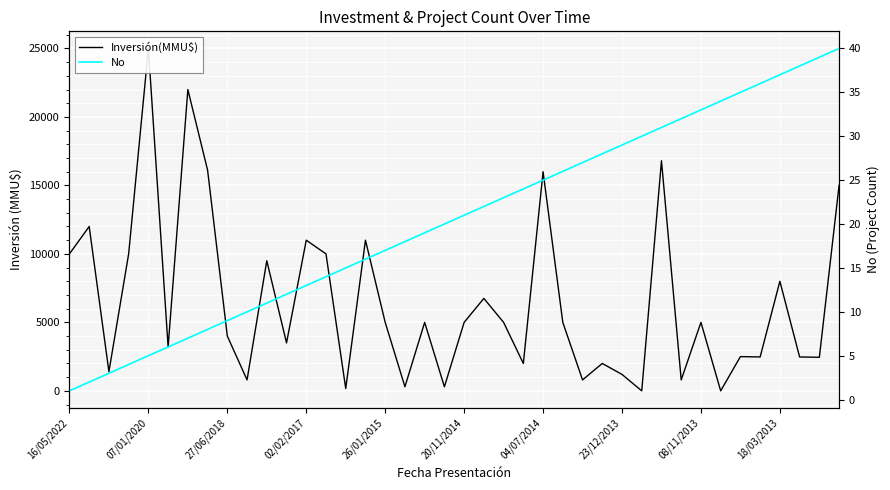

What is the difference between the highest and lowest values at 18?

4981